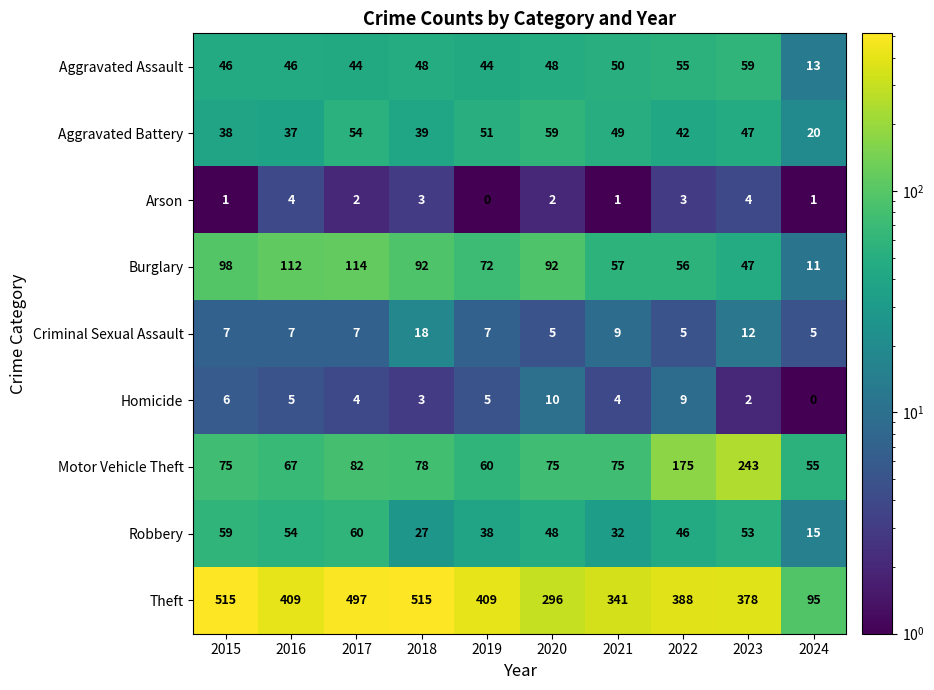

Rank the categories by Aggravated Battery value from highest to lowest.

2020, 2017, 2019, 2021, 2023, 2022, 2018, 2015, 2016, 2024